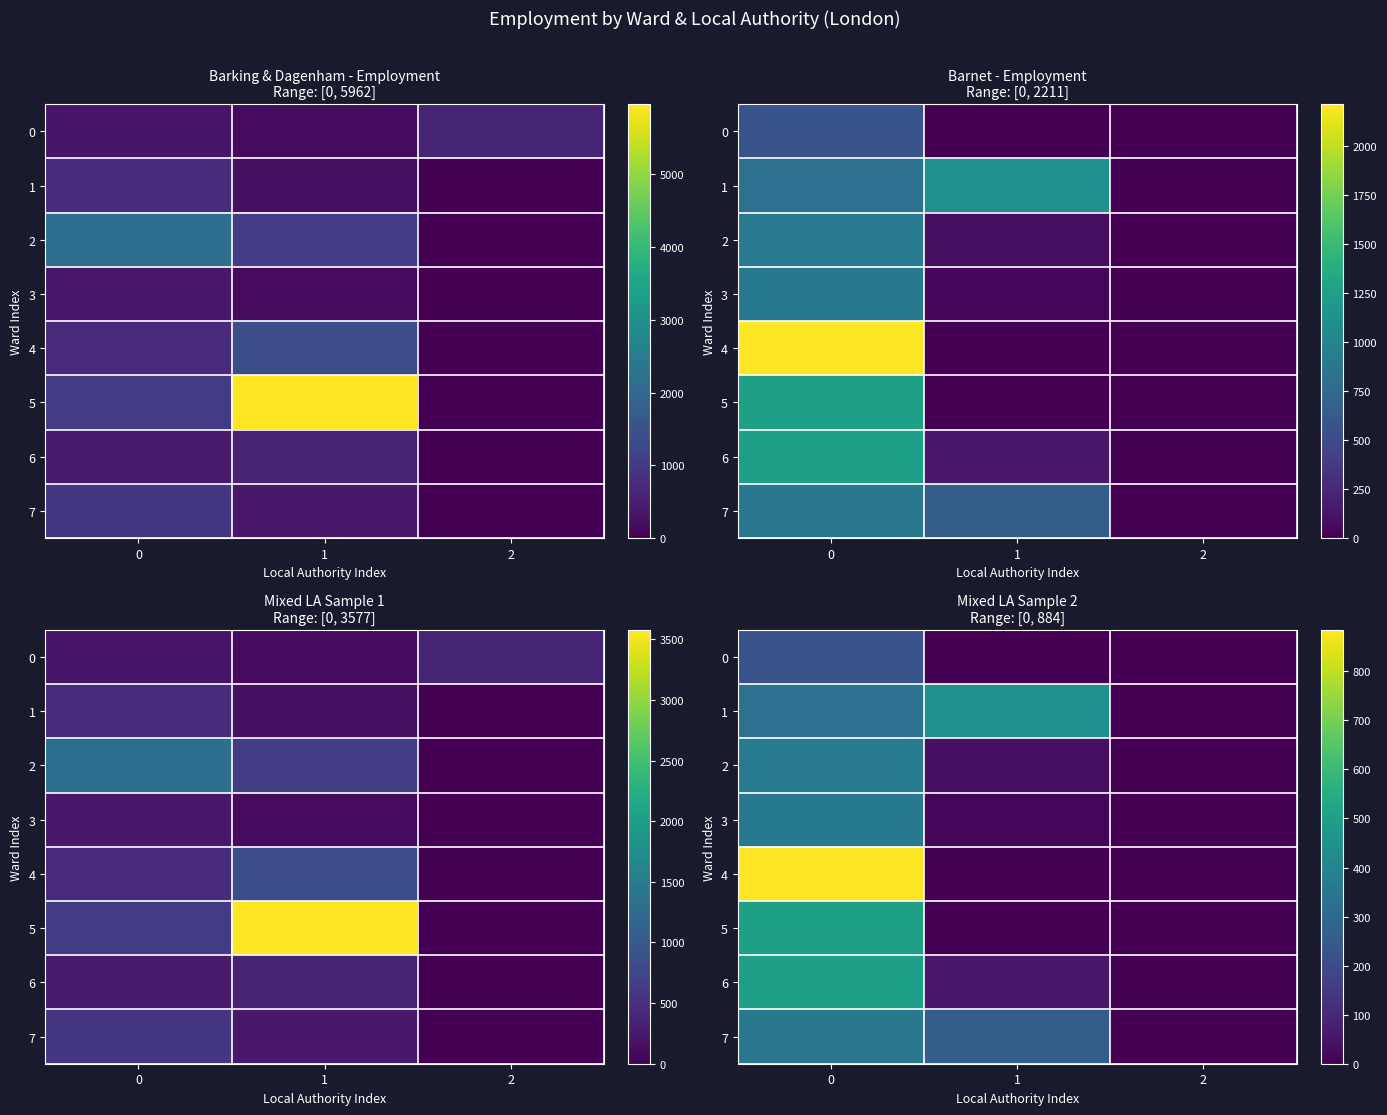

At which label is 3 closest to 179?

1